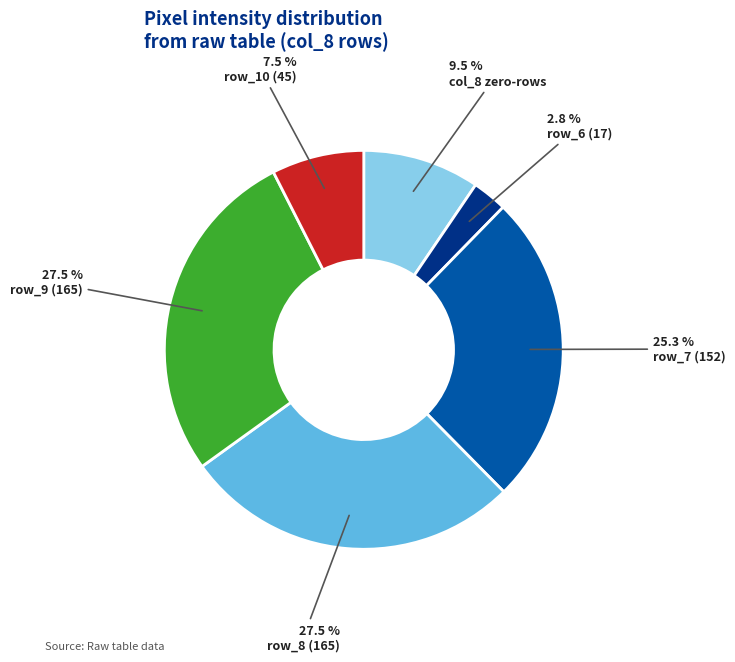

What portion of the pie excludes row_9 (165)?

72.5%